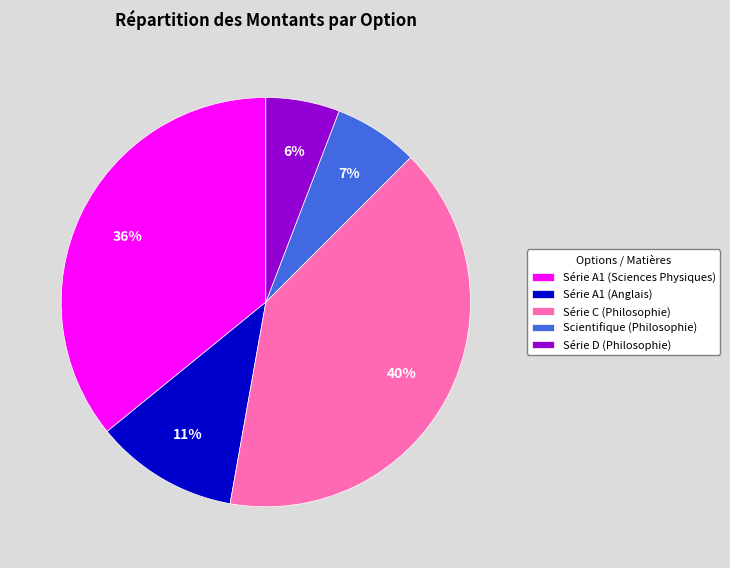

To the nearest percent, what is the average slice percentage?

20%